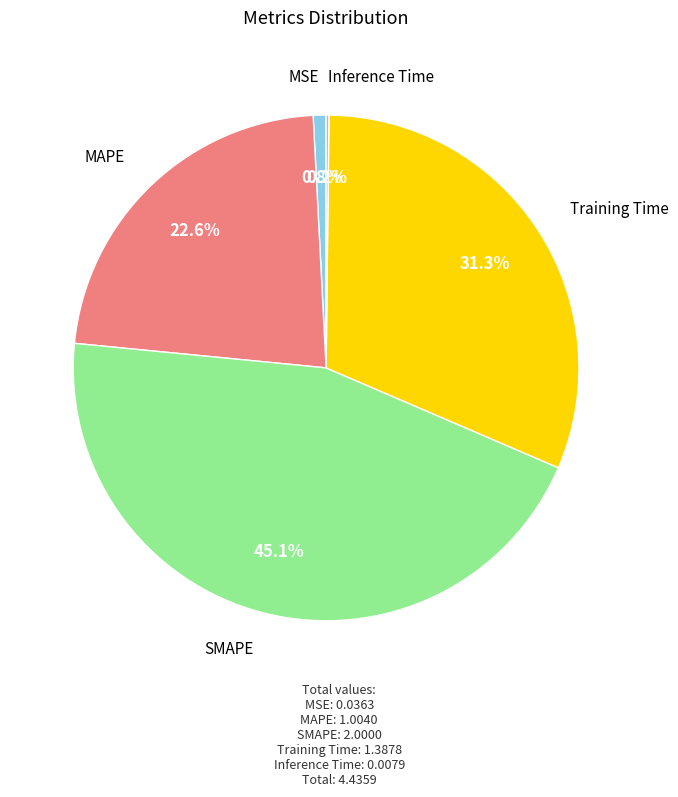

Does any single category account for the majority?

No